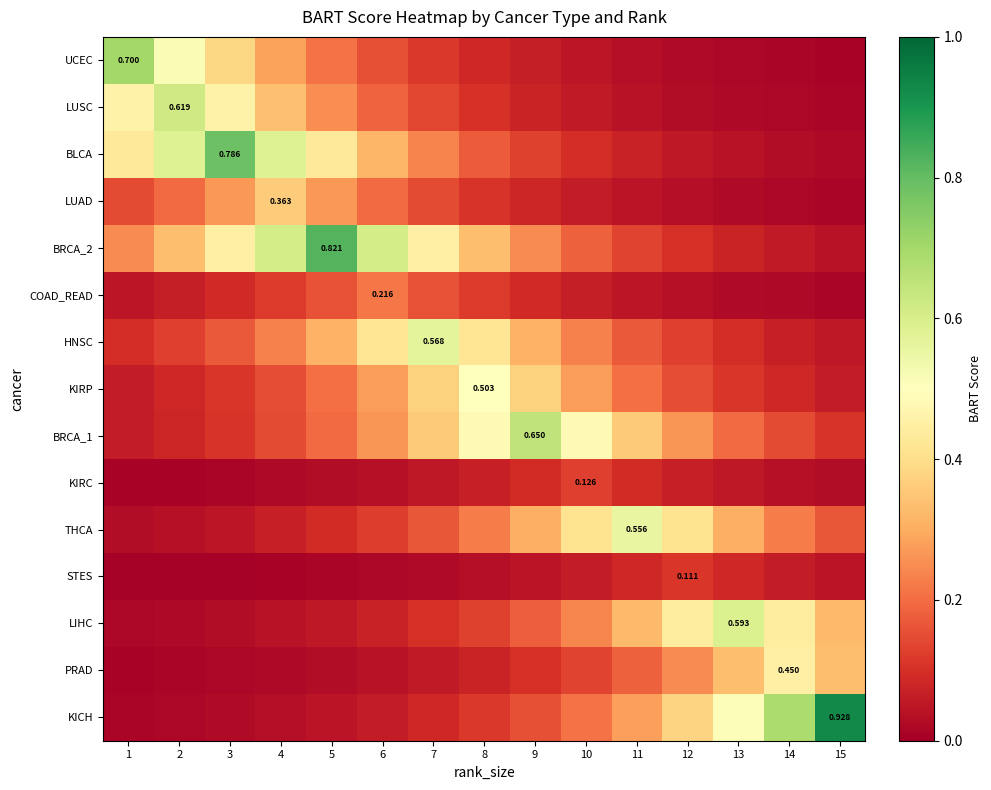

Which category has the highest value across all series?

15